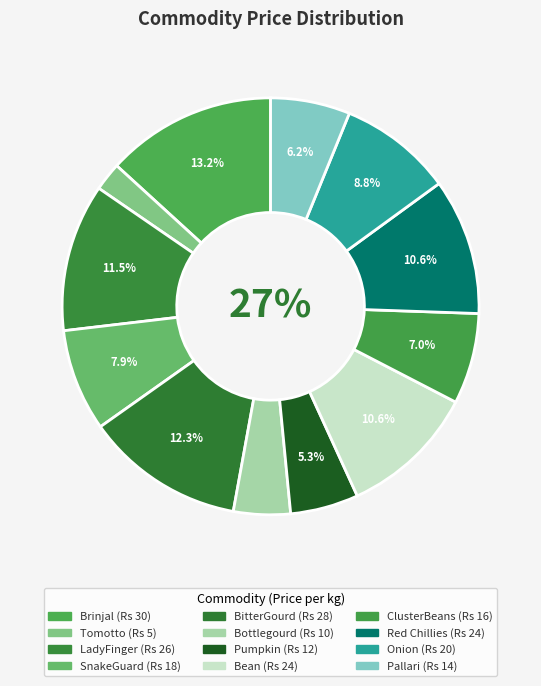

Which category has the smallest portion of the pie?

Tomotto